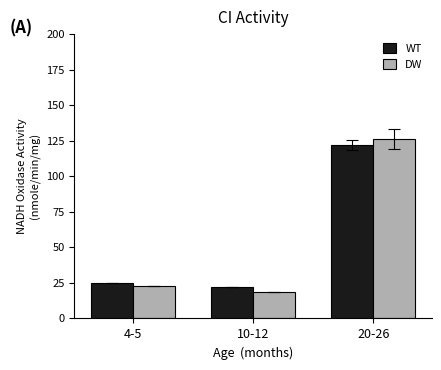

At which label is WT closest to 72?

4-5